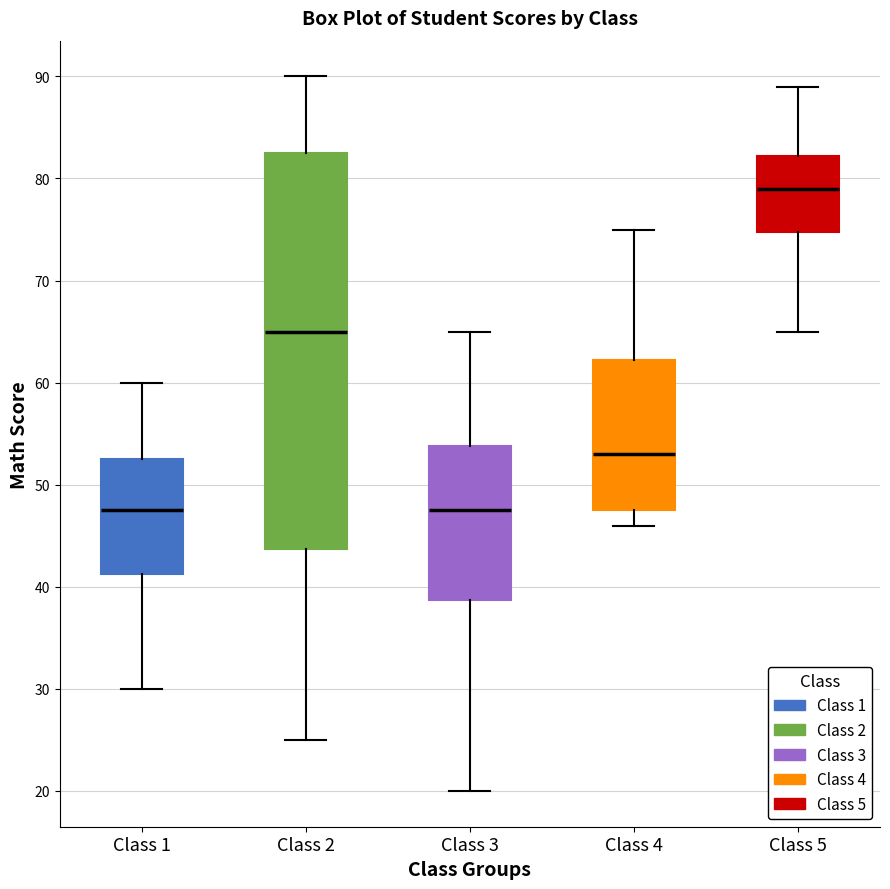

Which box has the highest median line?

Class 5